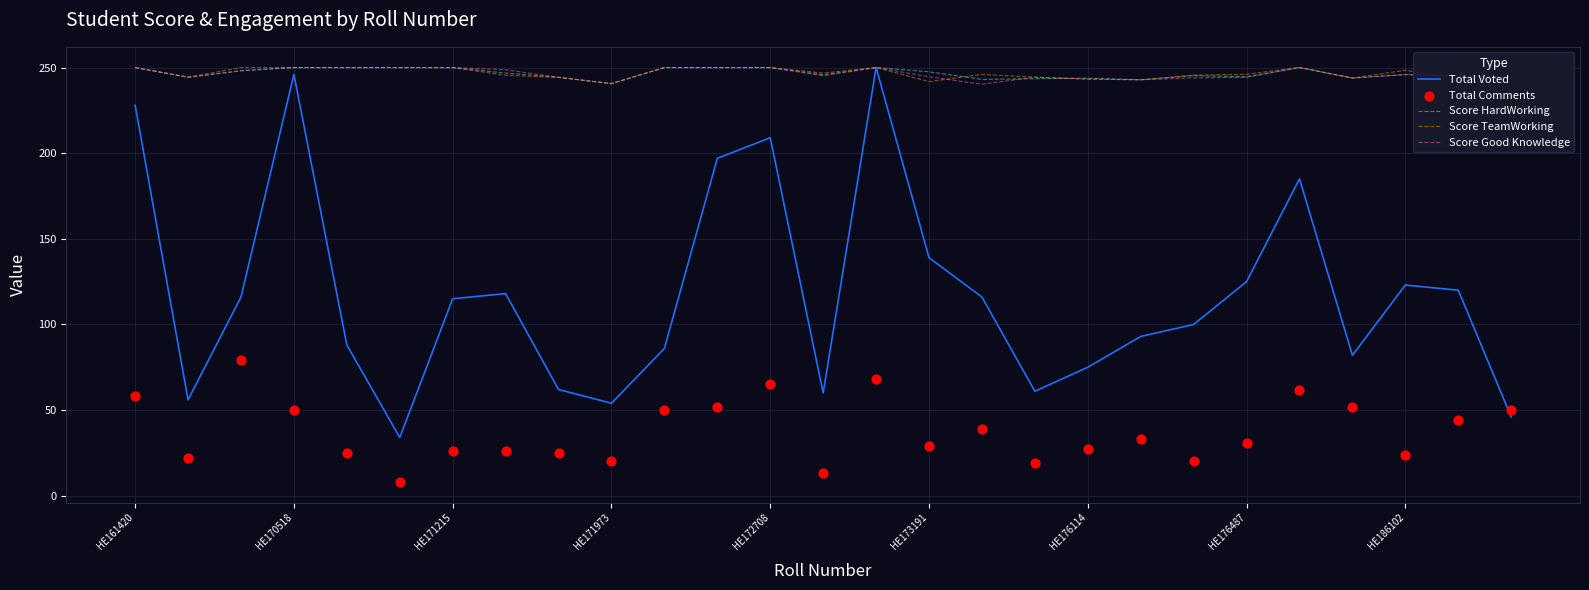

What are all the series names shown in the legend?

Total Voted, Score HardWorking, Score TeamWorking, Score Good Knowledge, Total Comments